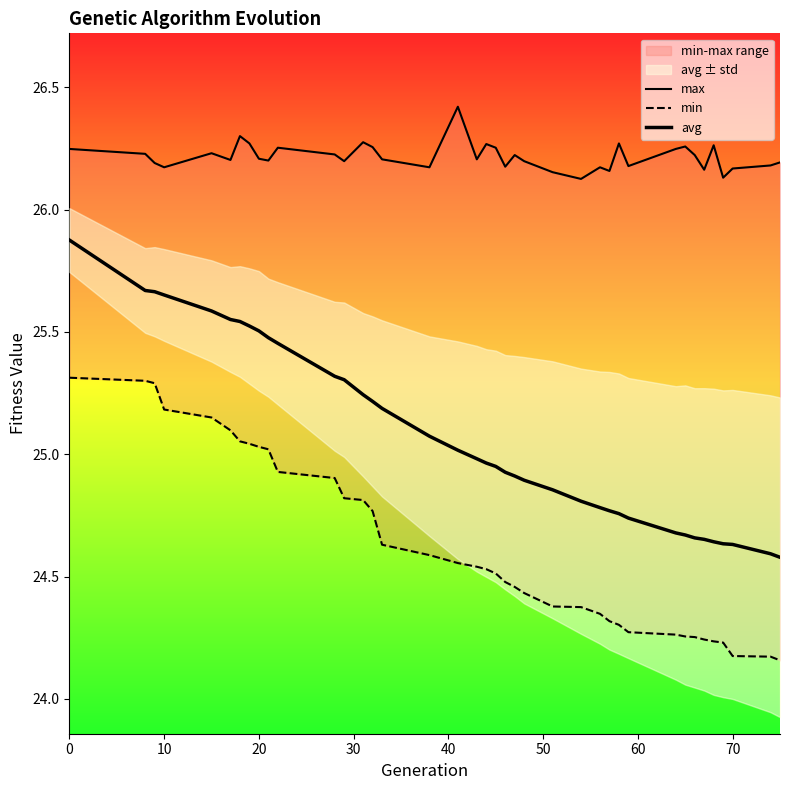

List the series in order of their overall mean, lowest first.

min, avg, max